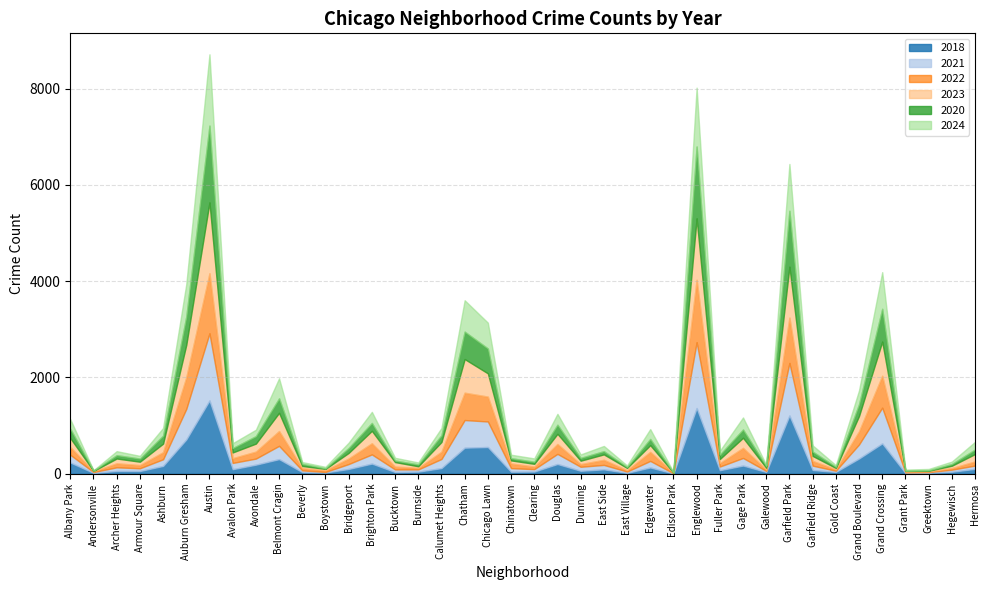

What is the value of the 2020 point at the 18th from the left?

570